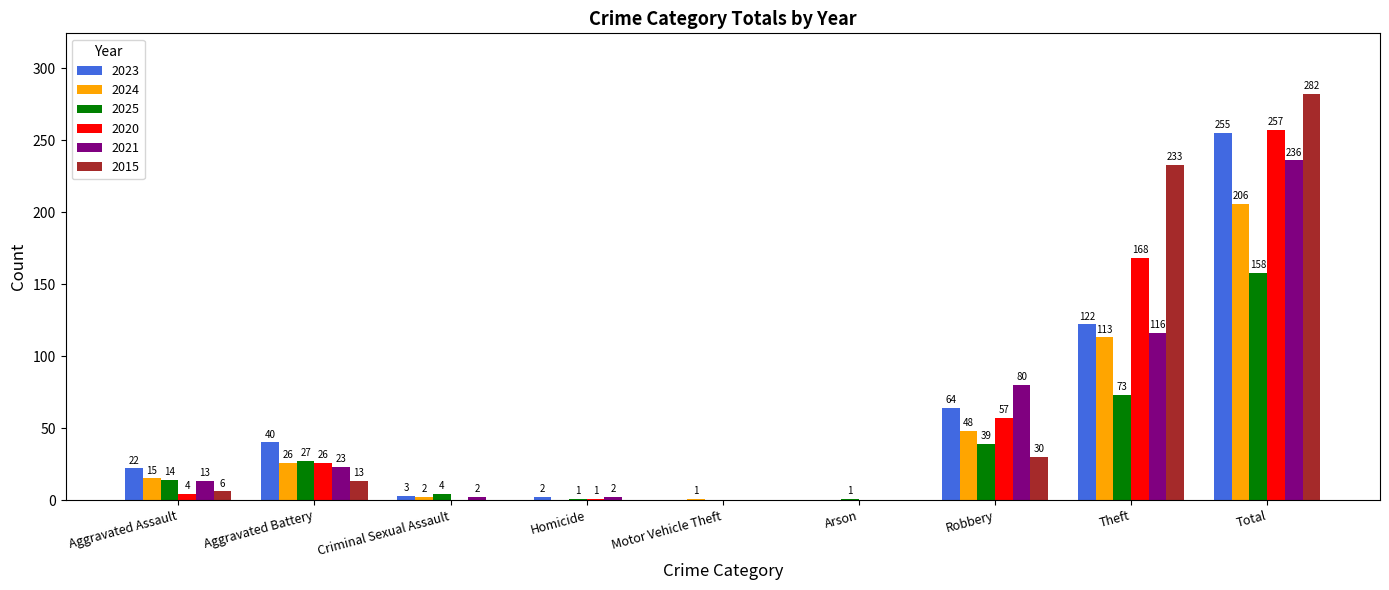

What is the sum of the 2021 values at Arson and Homicide?

2